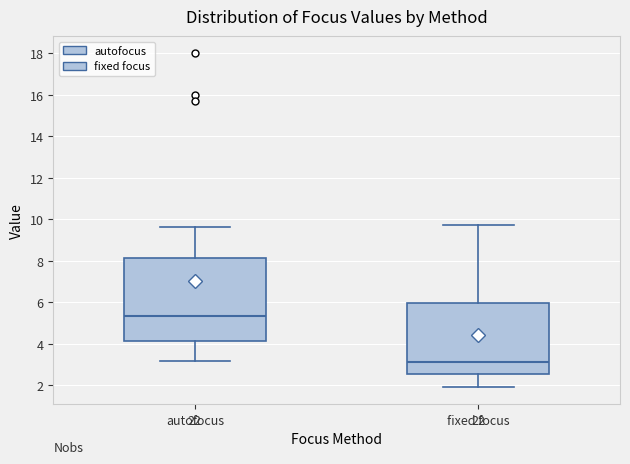

Reading left to right, transcribe this box plot: for each box, give where its median line is, the range the box spans, and where its two whiskers end, as read against the y-axis. The values are not printed on the chart, so give them approximately, as read against the axis.

autofocus: median 5.4, box 4.2 to 8.2, whiskers 3.2 to 9.6
fixed focus: median 3.2, box 2.6 to 6.0, whiskers 2.0 to 9.8